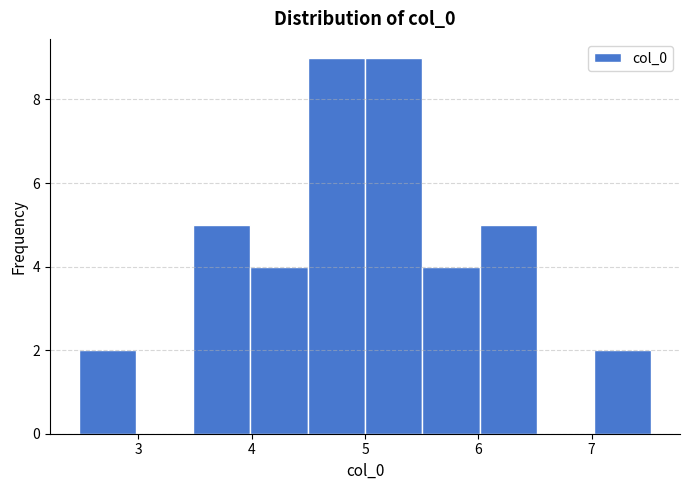

What is the height of the bar covering 6.0 to 6.5 on the x-axis? Neither the bar edges nor the heights are printed on the chart, so give them approximately, as read against the axes.

5